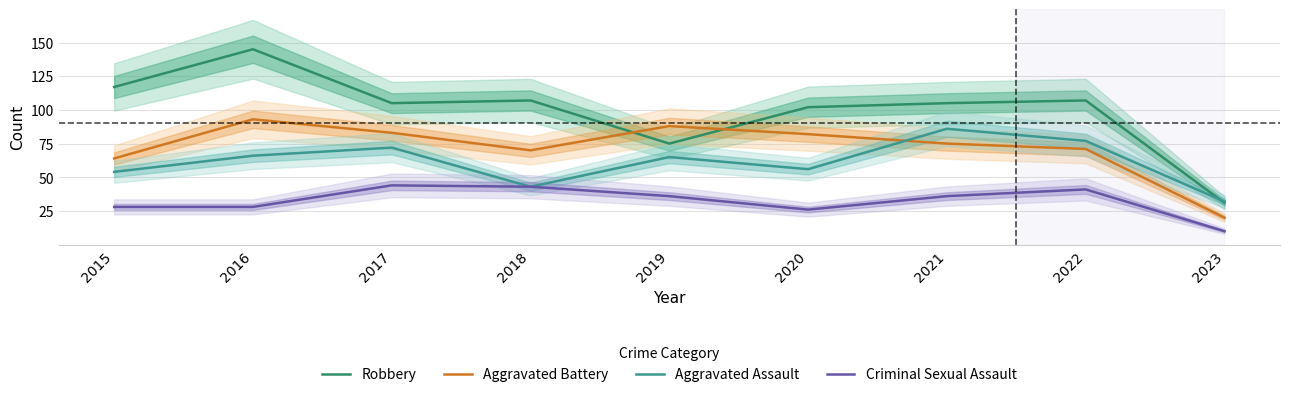

What is the greatest value displayed?

145